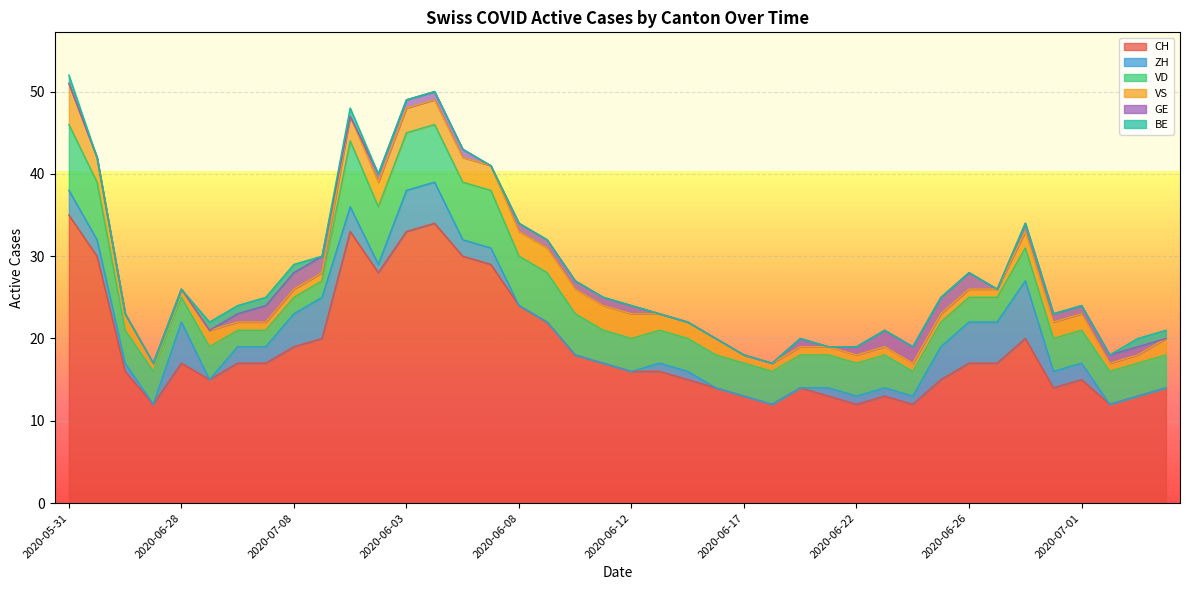

What is the sum of all VS values?

77